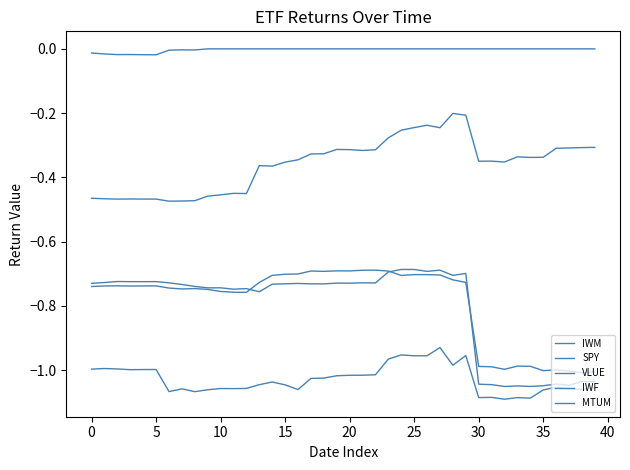

Where is the first local minimum for IWM?

10